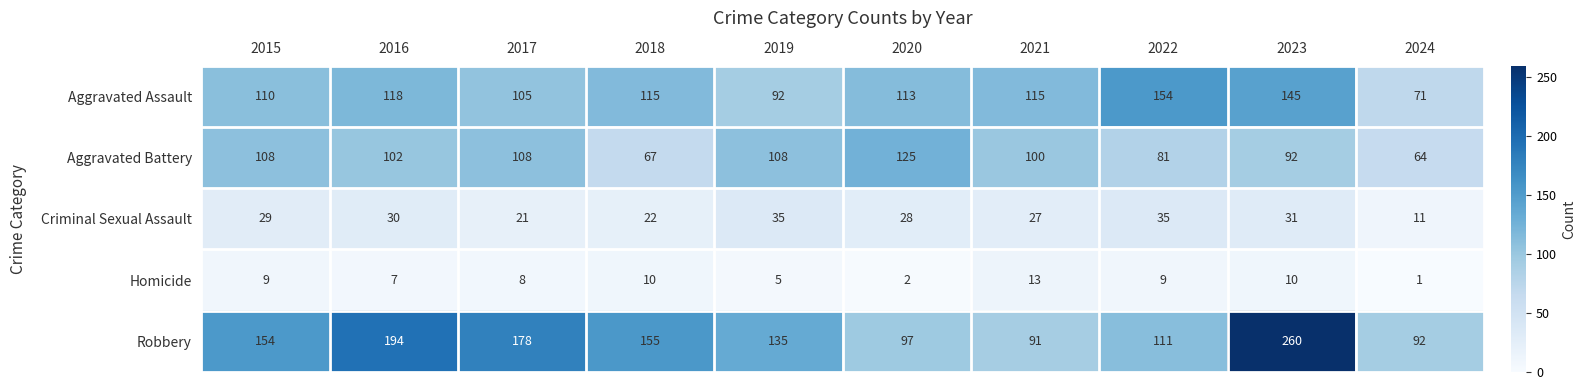

Which series has the largest range (max minus min)?

Robbery